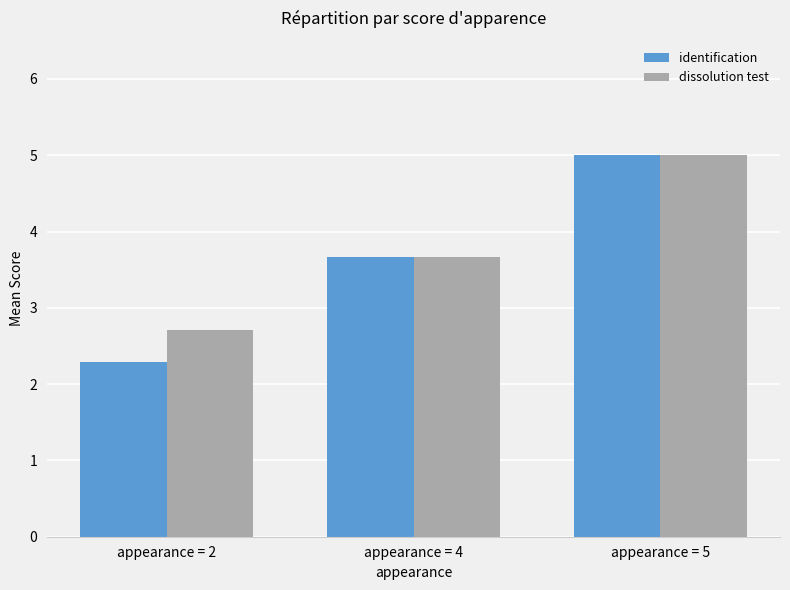

Are the bars grouped side by side (vs. stacked)?

Yes